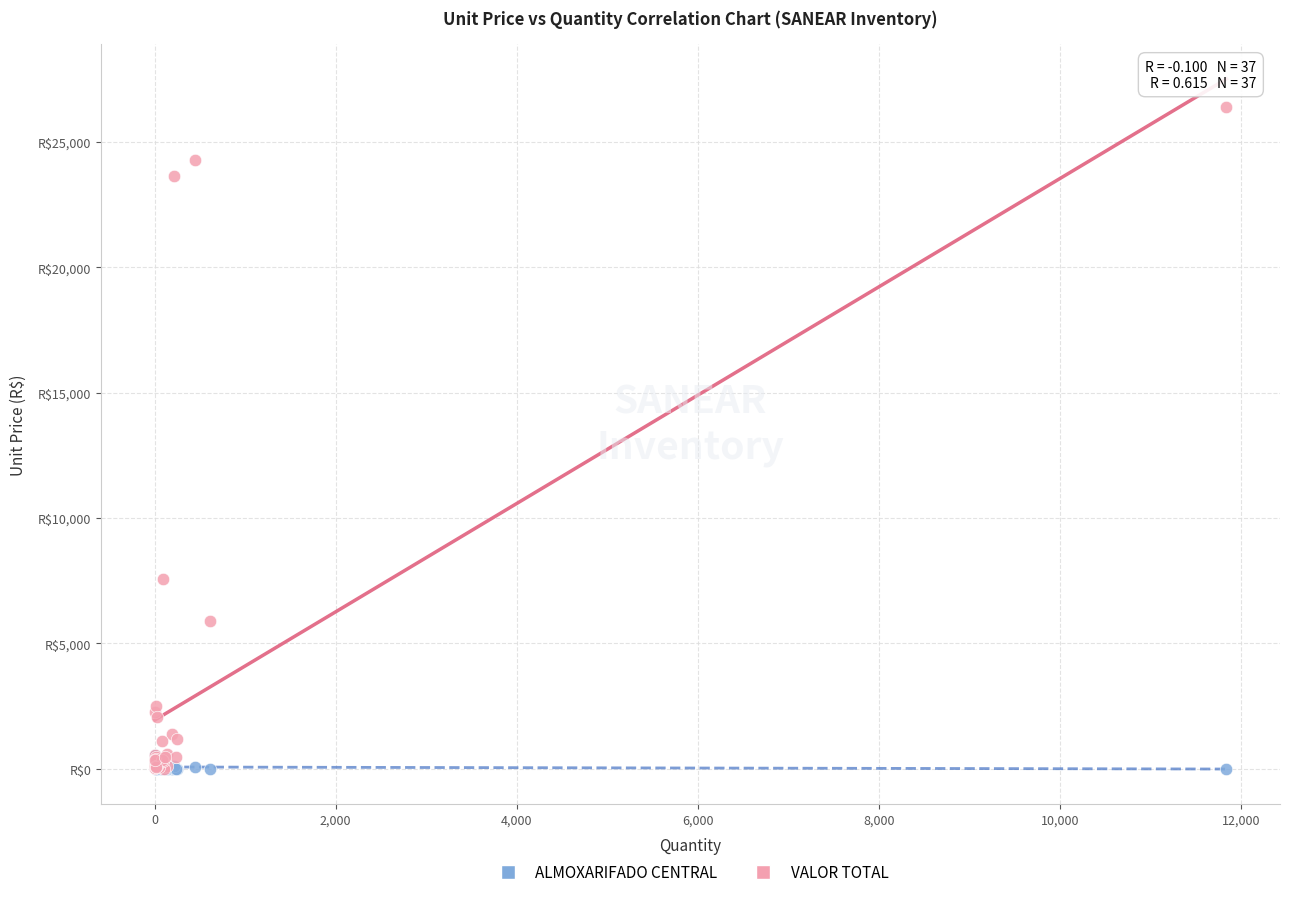

Which series has the widest spread of Y values?

VALOR TOTAL